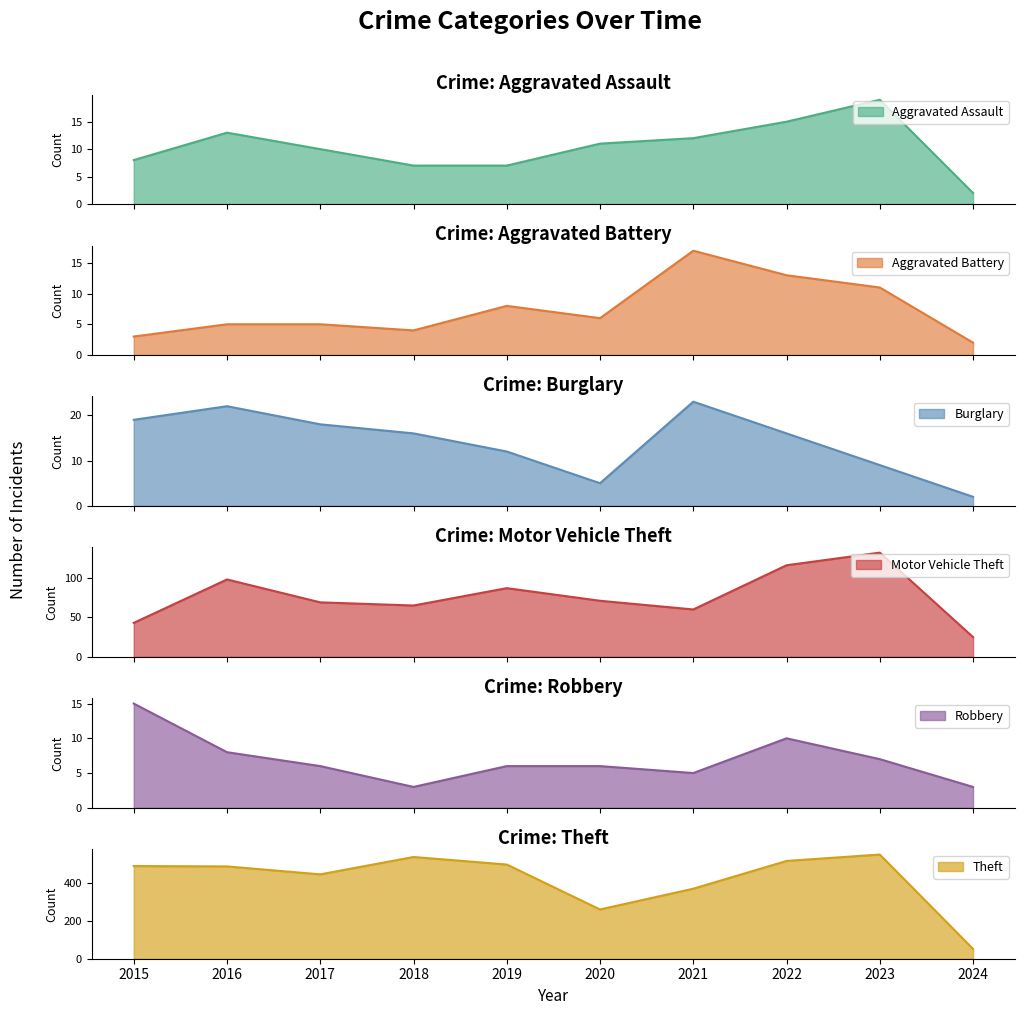

The value of Aggravated Battery at 2023 is 11. True or false?

True